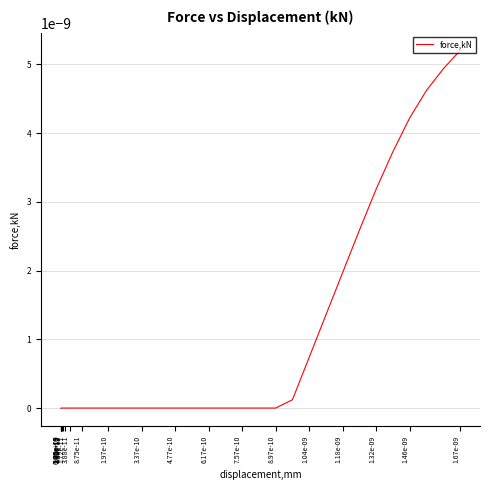

How many lines are shown in the chart?

1